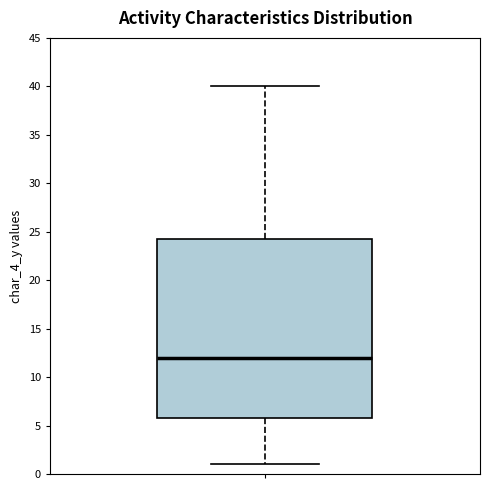

Transcribe this box plot: give where the median line is, the range the box spans, and where the two whiskers end, as read against the y-axis. The values are not printed on the chart, so give them approximately, as read against the axis.

median 12.0, box 6.0 to 24.5, whiskers 1.0 to 40.0